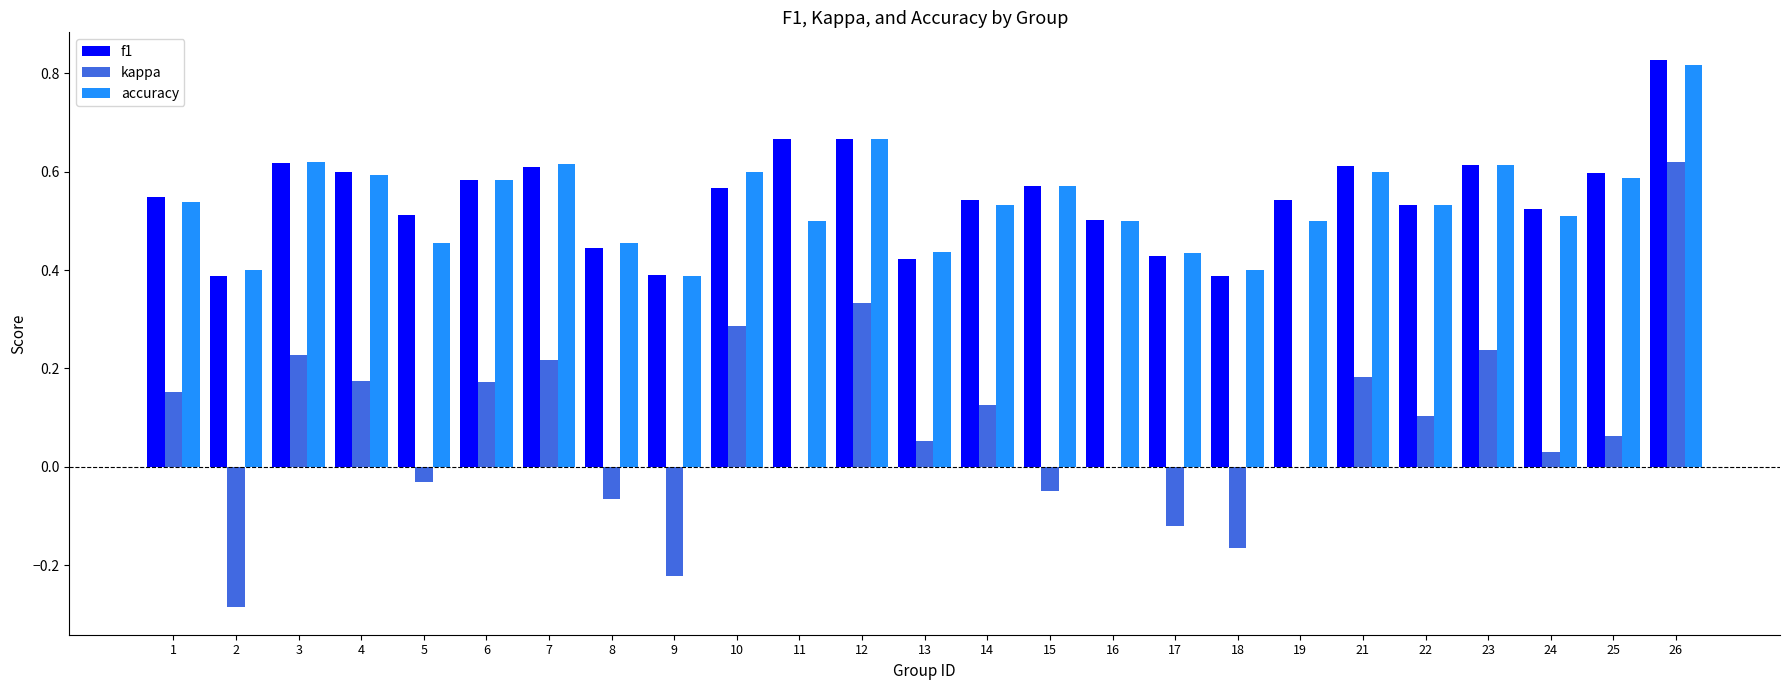

At which category does the chart reach its peak across all series?

26